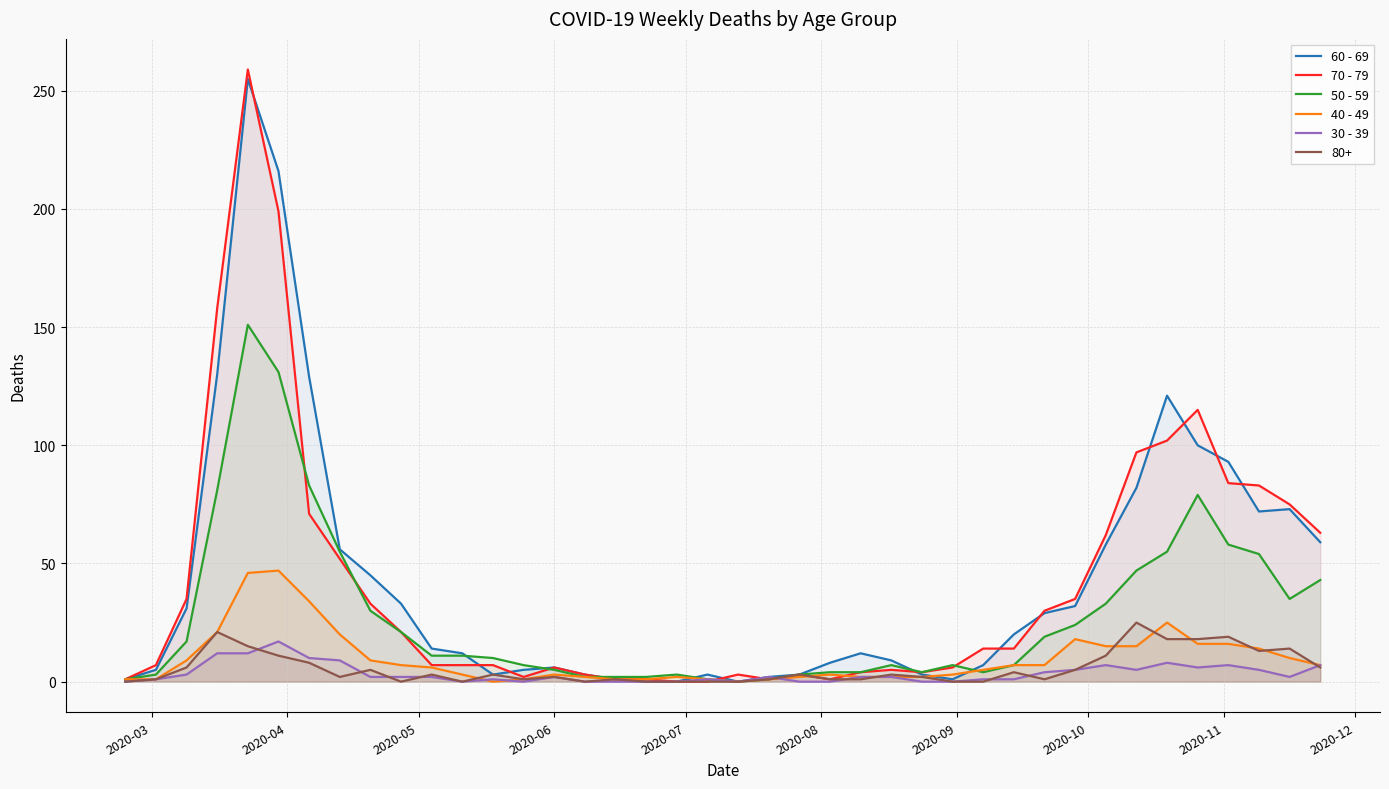

What is the value of the 30 - 39 point at the 3rd from the left?

3